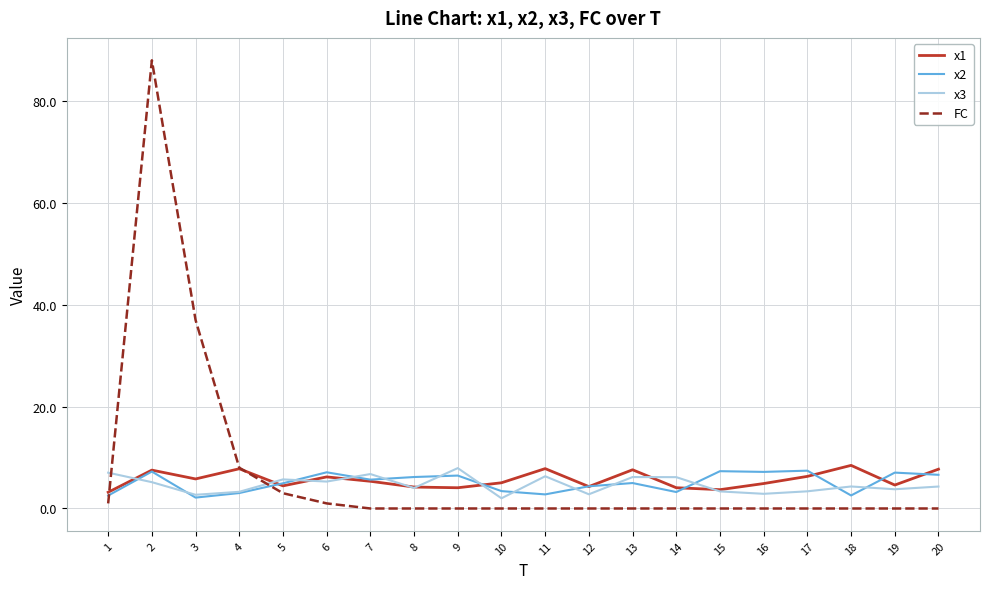

Between 3 and 12, which series saw the biggest shift?

FC